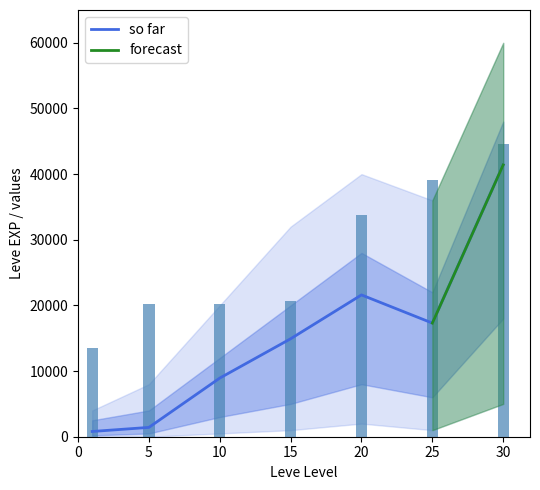

List the labels in order of Leve Gil value, largest first.

30, 25, 20, 15, 5, 10, 0